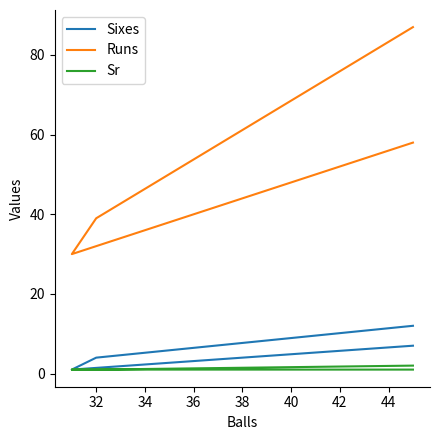

What is the difference between the maximum and minimum values in the Sr series?

1